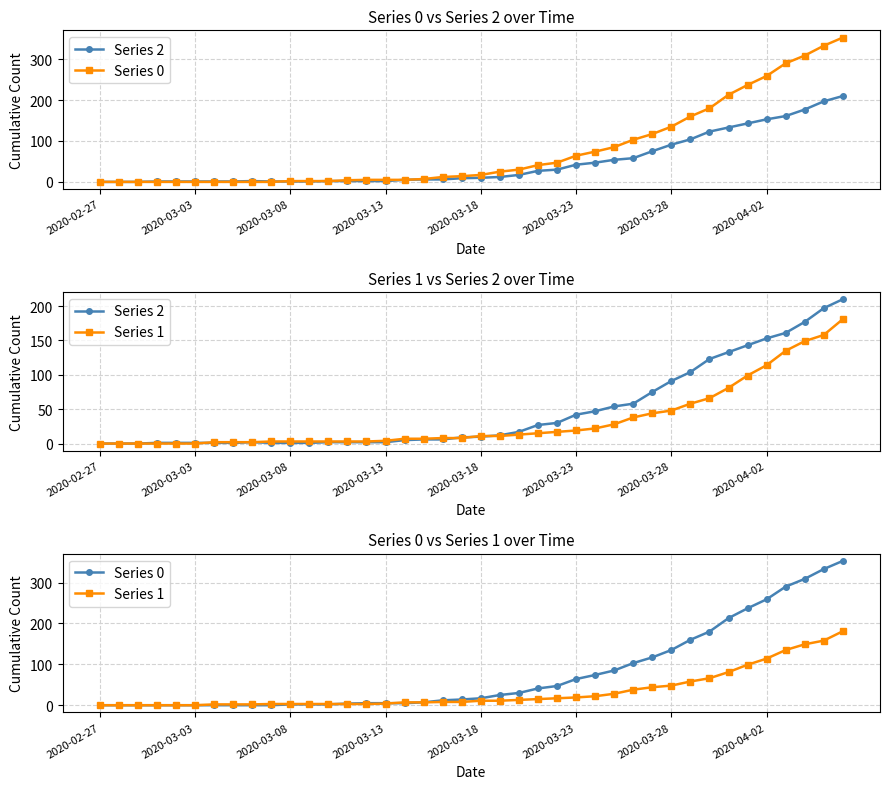

How many data points in Series 2 are less than 10?

20